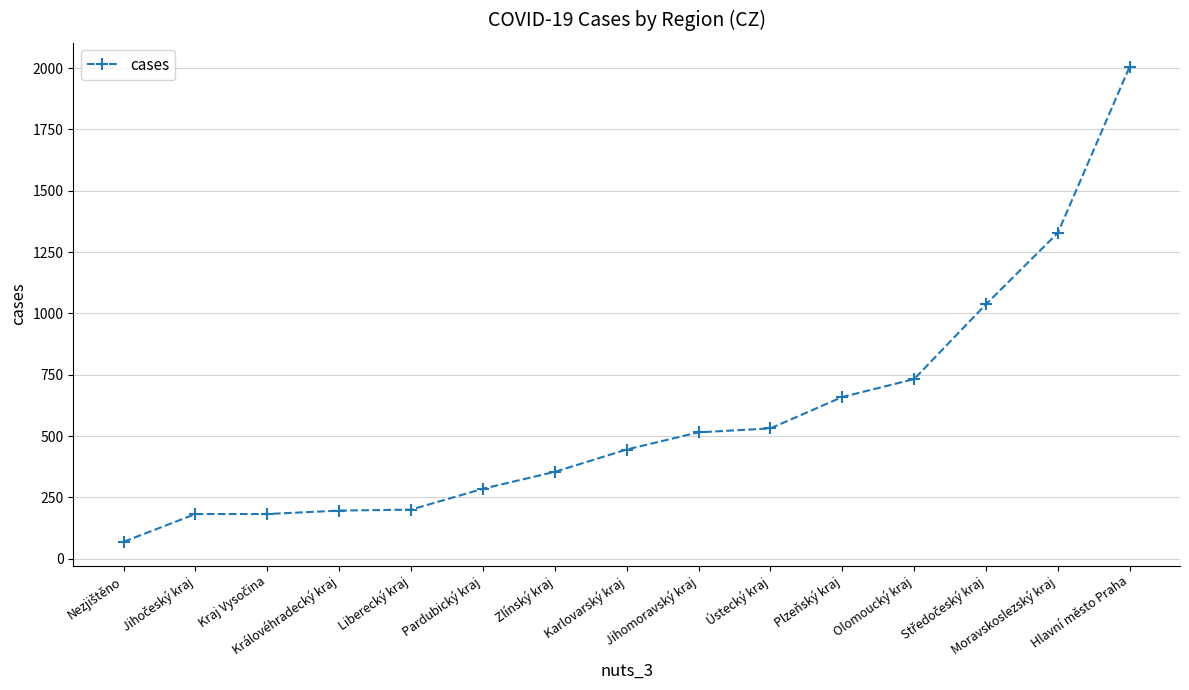

What is the value of the 1st point from the left?

69